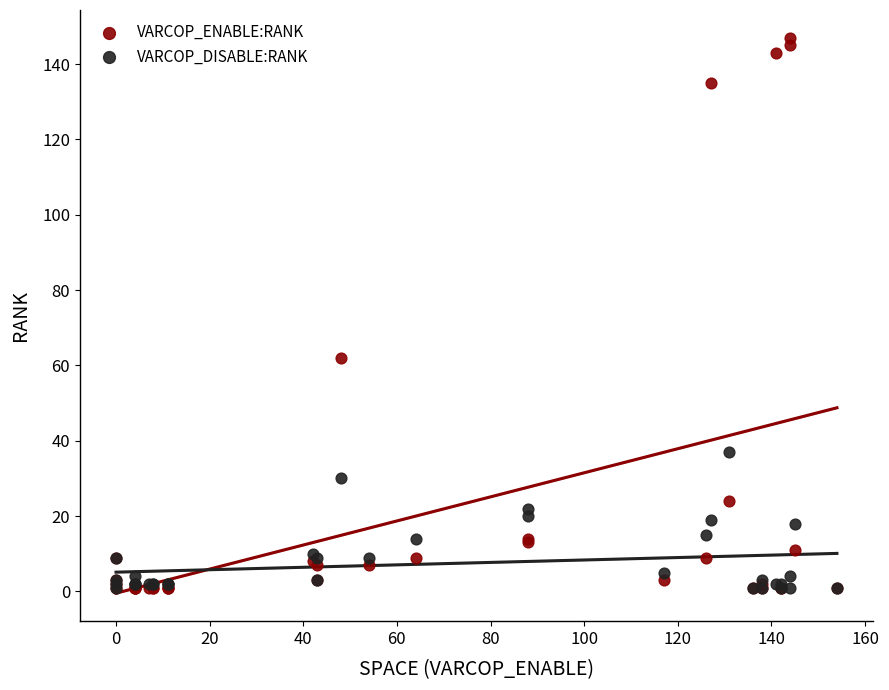

Which series has the widest spread of Y values?

VARCOP_ENABLE:RANK